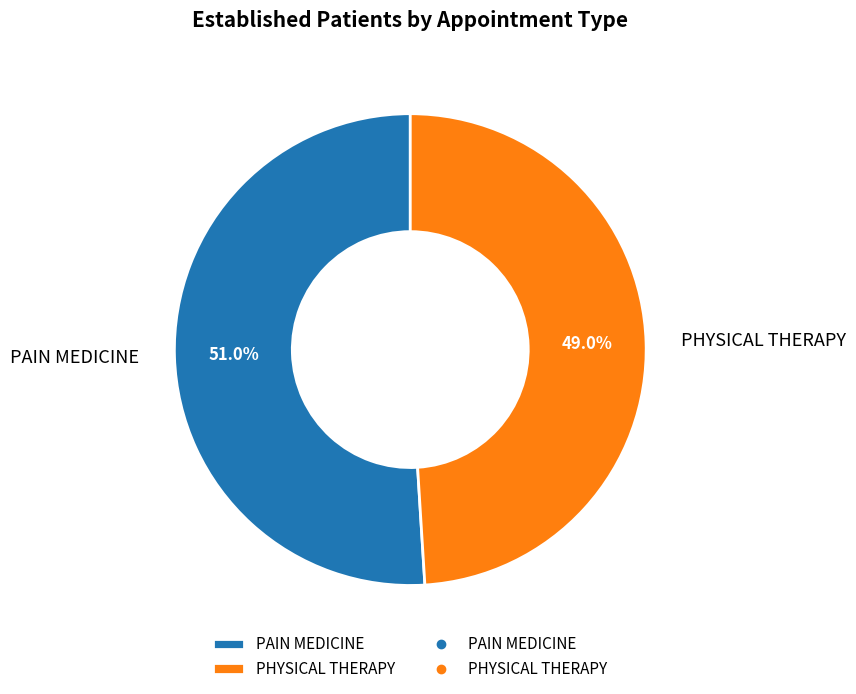

Which slice is the smallest?

PHYSICAL THERAPY